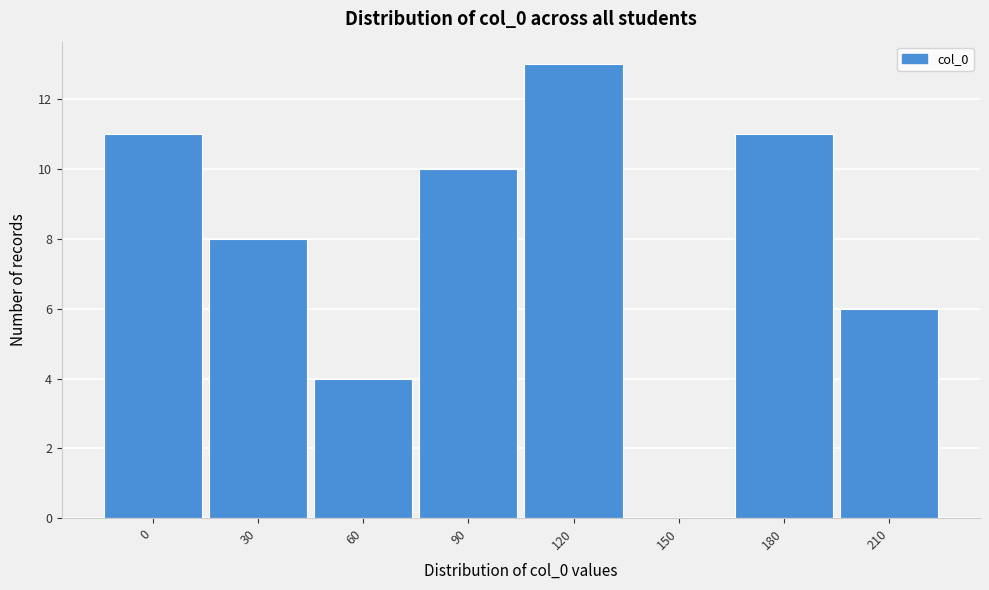

Which label corresponds to the largest value in the chart?

120